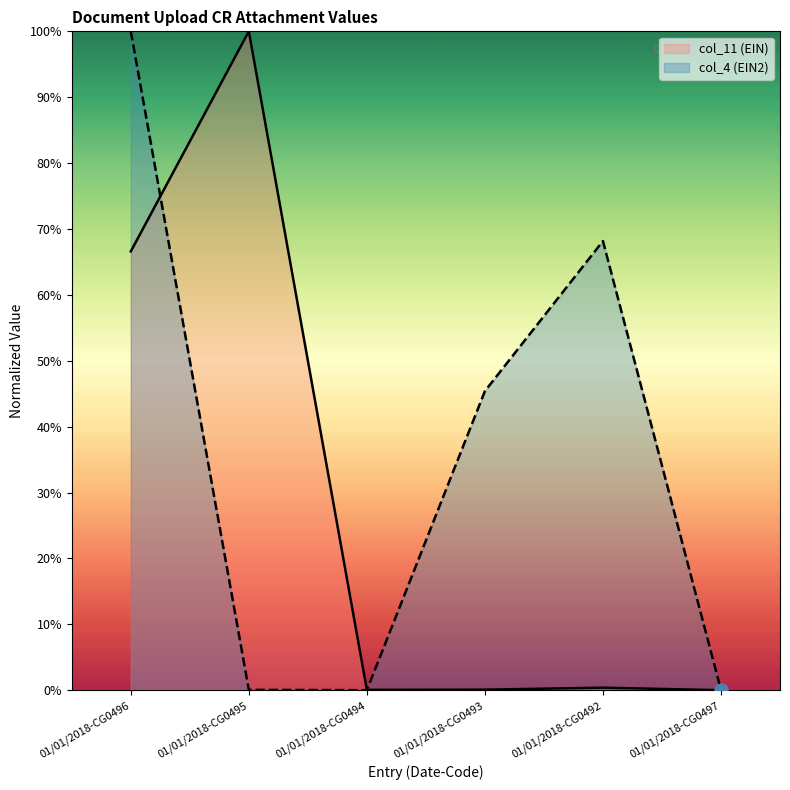

At which category is the sum across all series the highest?

01/01/2018-CG0496